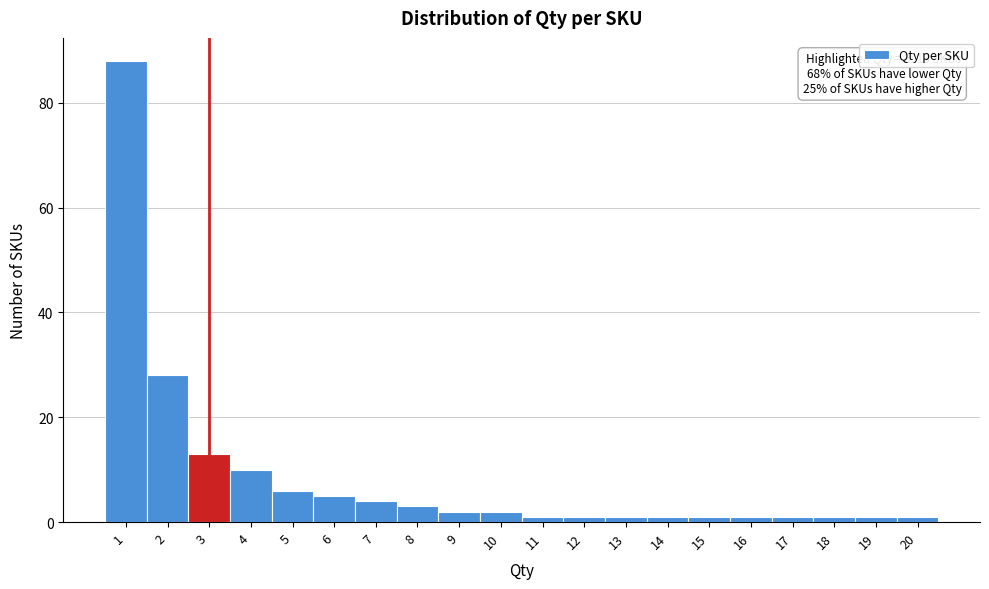

Reading left to right, list all the values displayed in this chart.

88	28	13	10	6	5	4	3	2	2	1	1	1	1	1	1	1	1	1	1